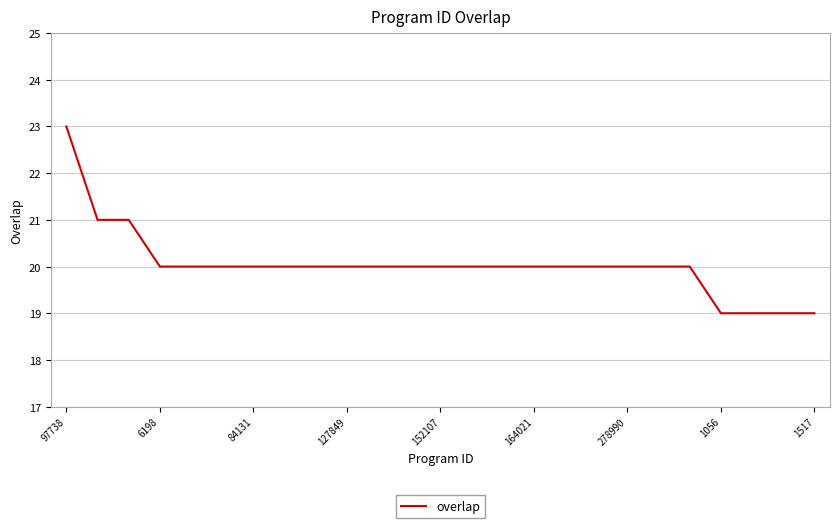

What is the minimum value shown in the chart?

19